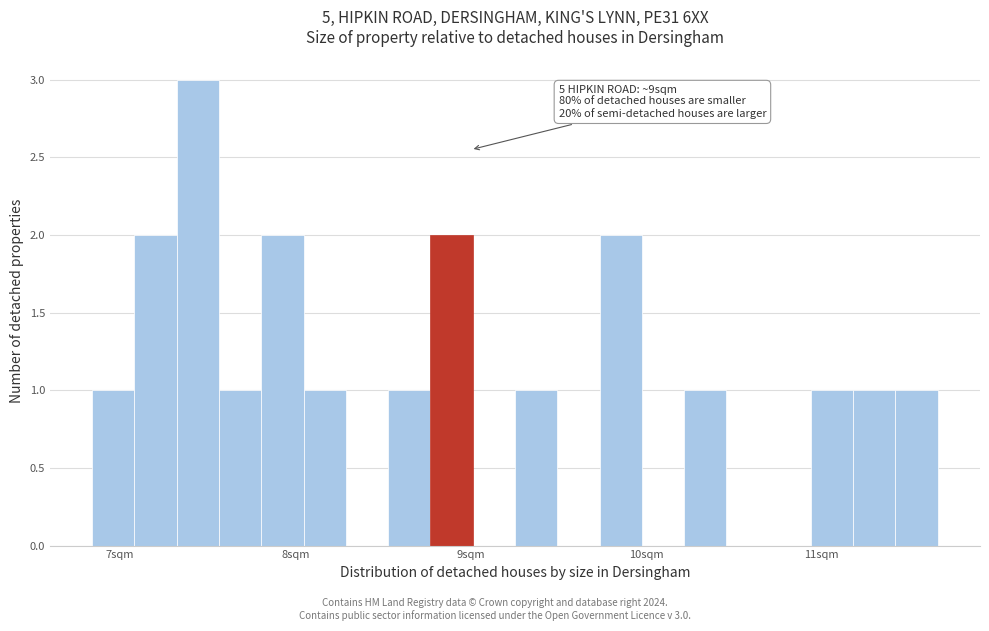

Read against the x-axis, roughly where is the centre of the tallest bar?

7.4